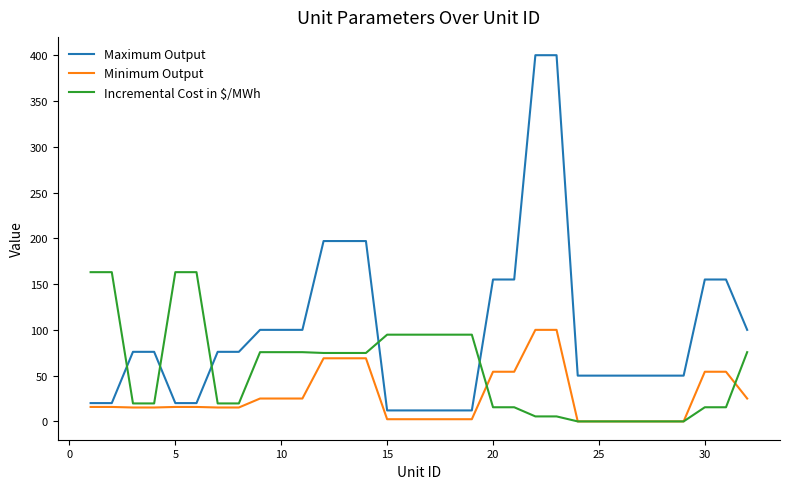

True or false: Minimum Output and Maximum Output cross at least once.

False